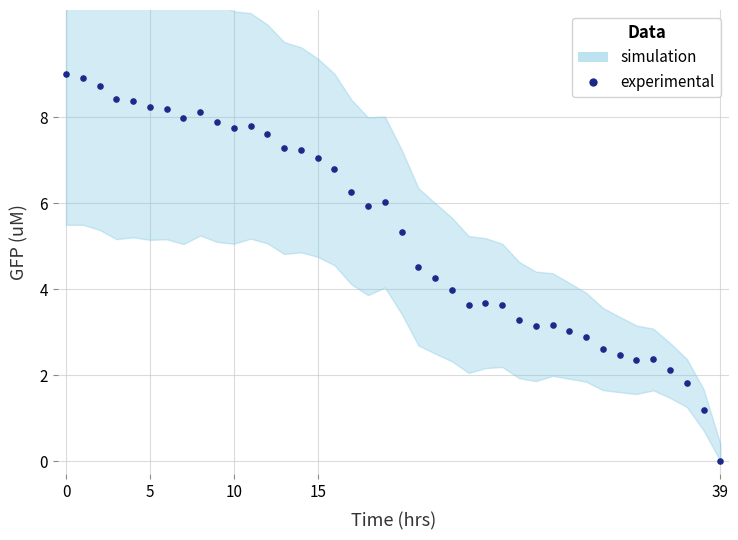

What is the range of Y values (max minus min)?

9.0